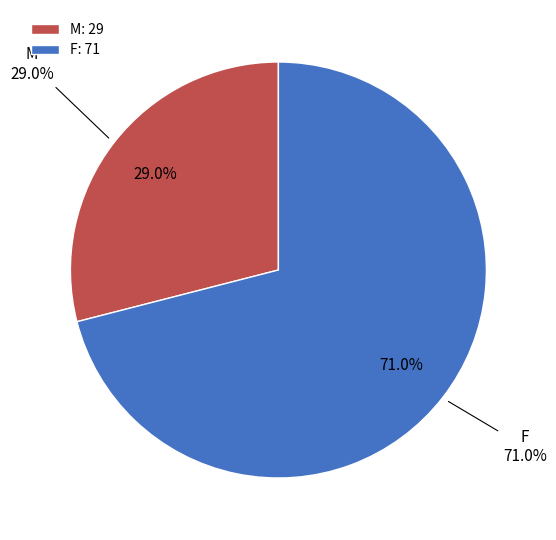

How much of the chart is everything except F?

29.0%